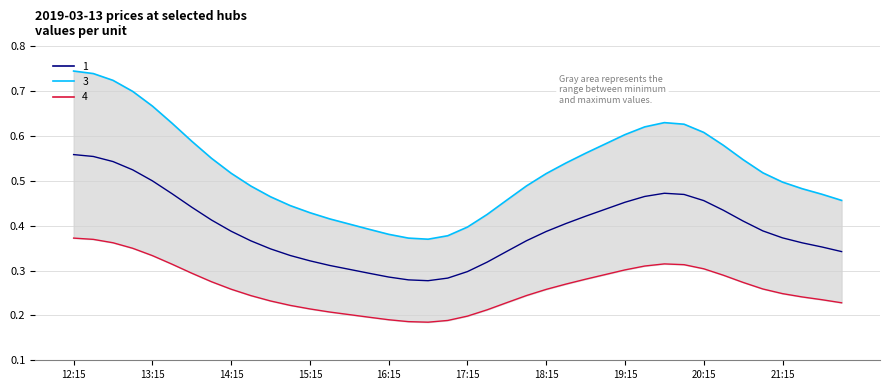

How many lines are shown in the chart?

3